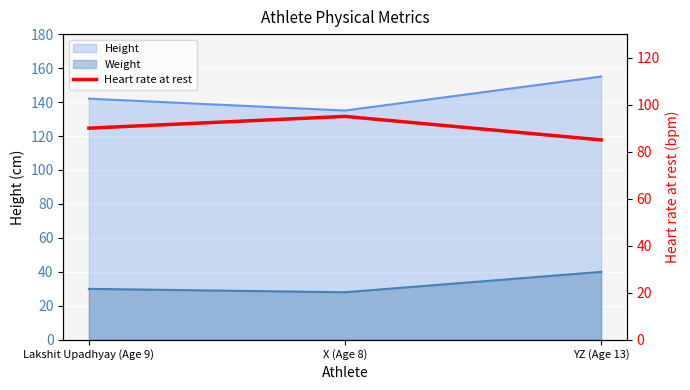

How many values exceed 90?

1